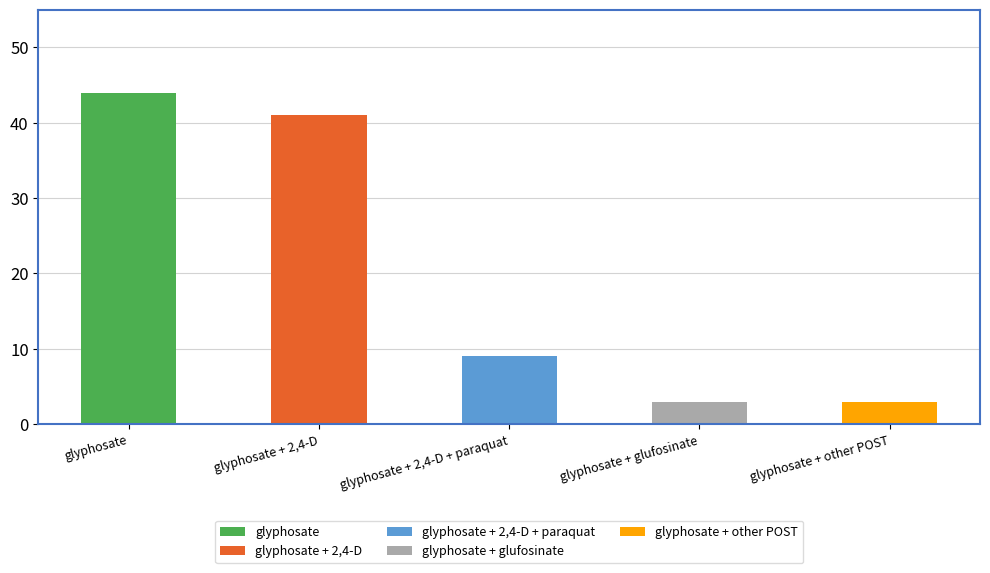

What is the average value?

20